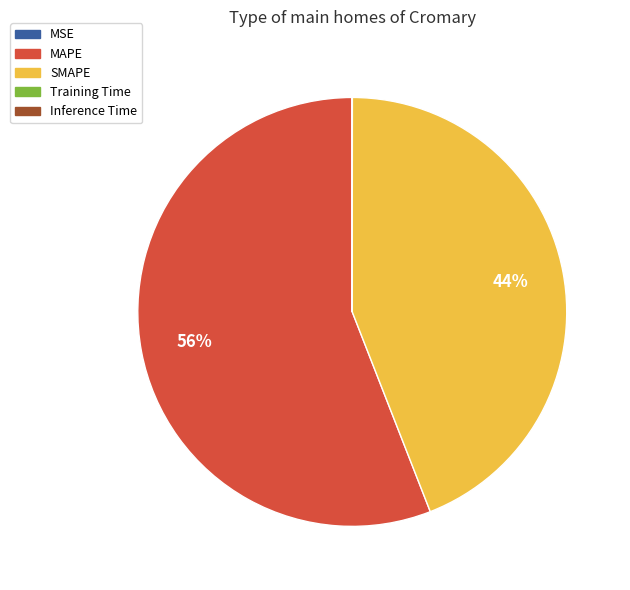

Which slice represents more than half of the pie?

MAPE